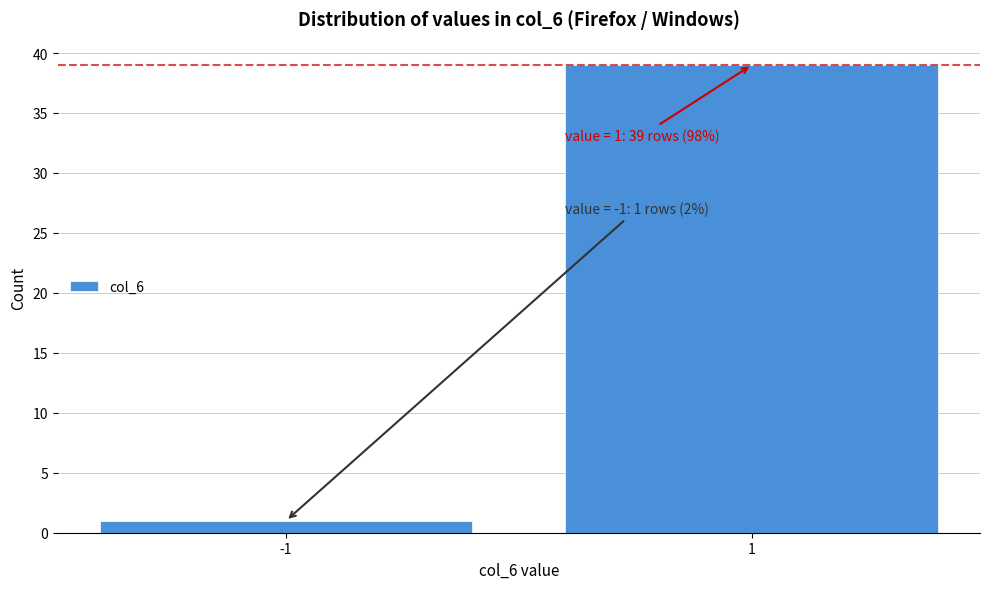

Reading right to left, transcribe all the data shown in this chart.

39	1